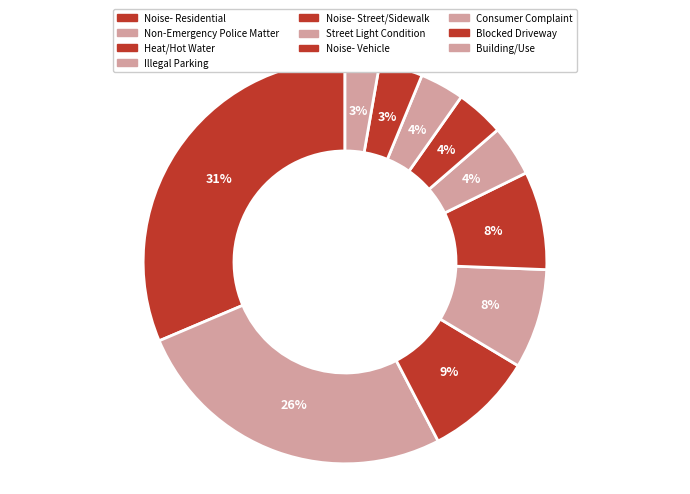

What is the ratio of the value at Noise- Street/Sidewalk to the value at Building/Use?

2.9